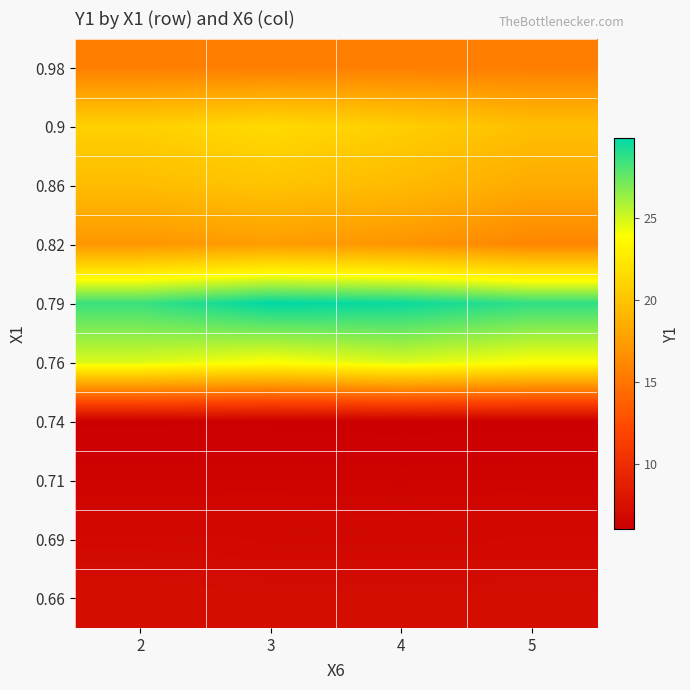

What is the greatest value displayed?

29.9